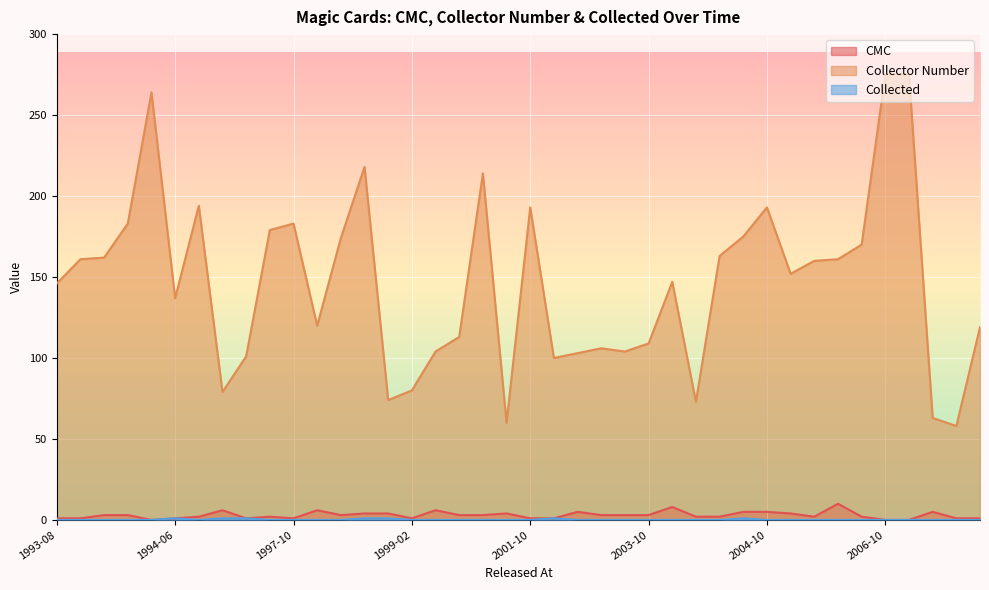

Reading left to right, list all the values displayed in this chart.

cmc: 1	1	3	3	0	1	2	6	1	2	1	6	3	4	4	1	6	3	3	4	1	1	5	3	3	3	8	2	2	5	5	4	2	10	2	0	0	5	1	1
collector_number: 146	161	162	183	264	137	194	79	101	179	183	120	174	218	74	80	104	113	214	60	193	100	103	106	104	109	147	73	163	175	193	152	160	161	170	275	275	63	58	119
collected: 0	0	0	0	0	1	0	1	1	0	0	0	0	1	1	0	0	0	0	0	0	1	0	0	0	0	0	0	0	1	0	0	0	0	0	0	0	0	0	0